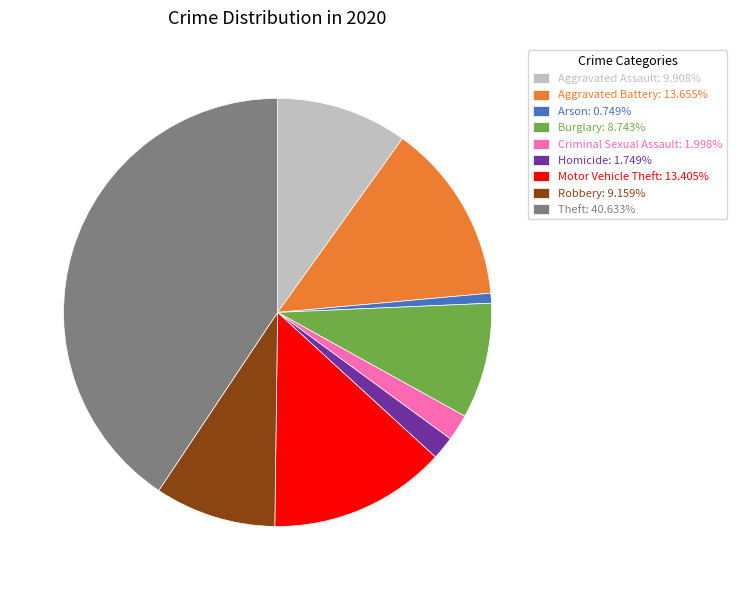

Which category has the biggest portion of the pie?

Theft